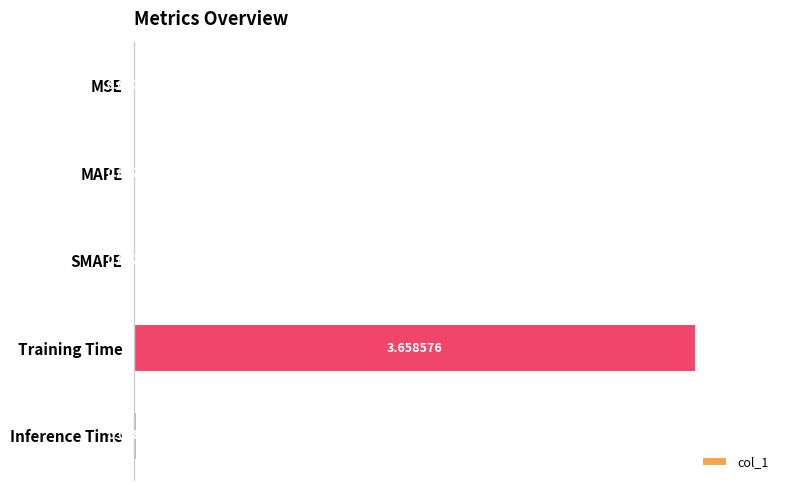

What is the greatest value displayed?

1.0